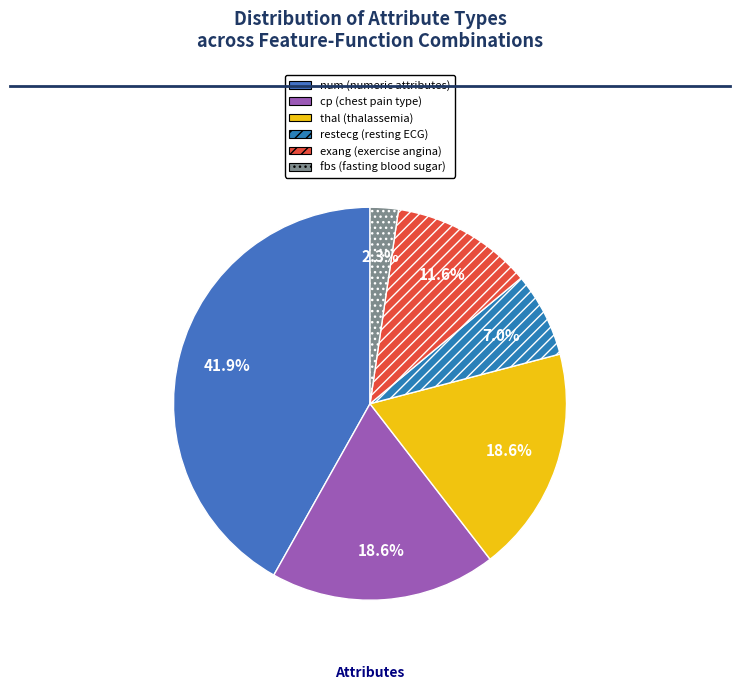

The thal slice represents 19% of the pie. True or false?

True